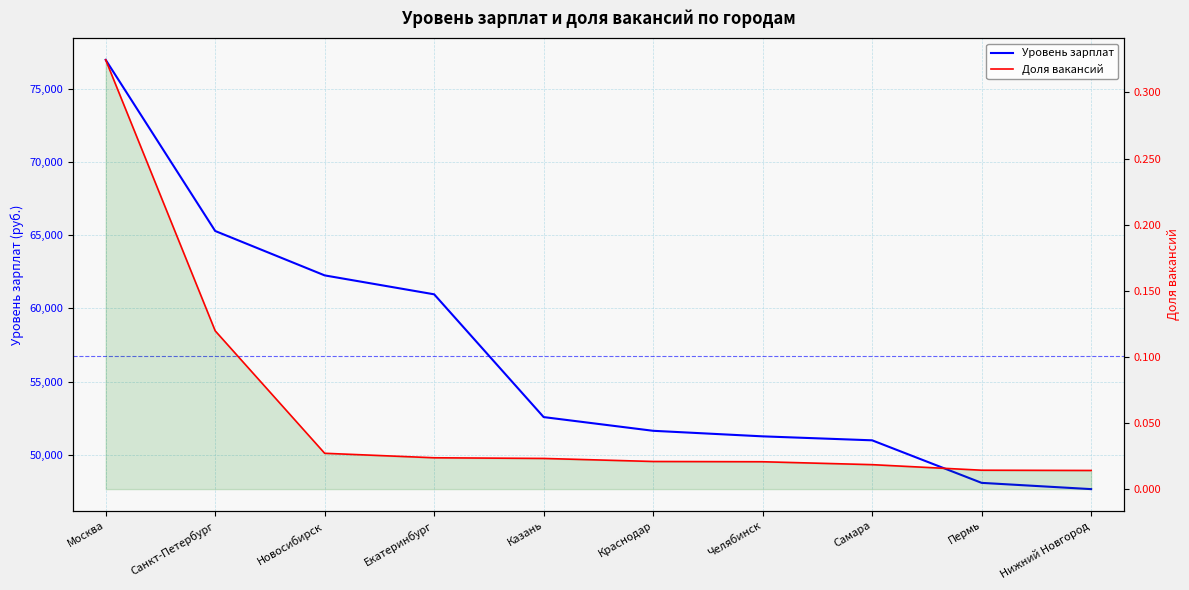

How many series are shown in this chart?

2